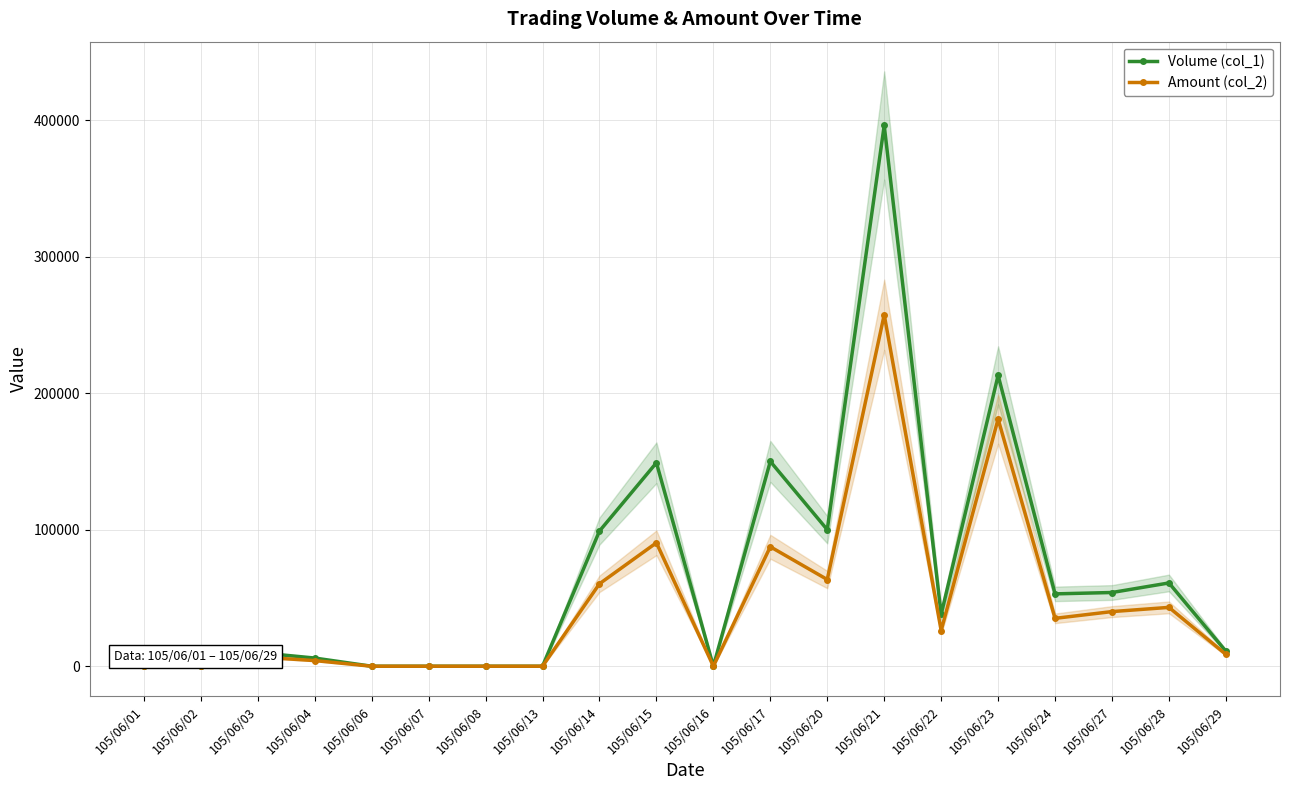

At which label does Amount (col_2) first exceed 26160?

105/06/14